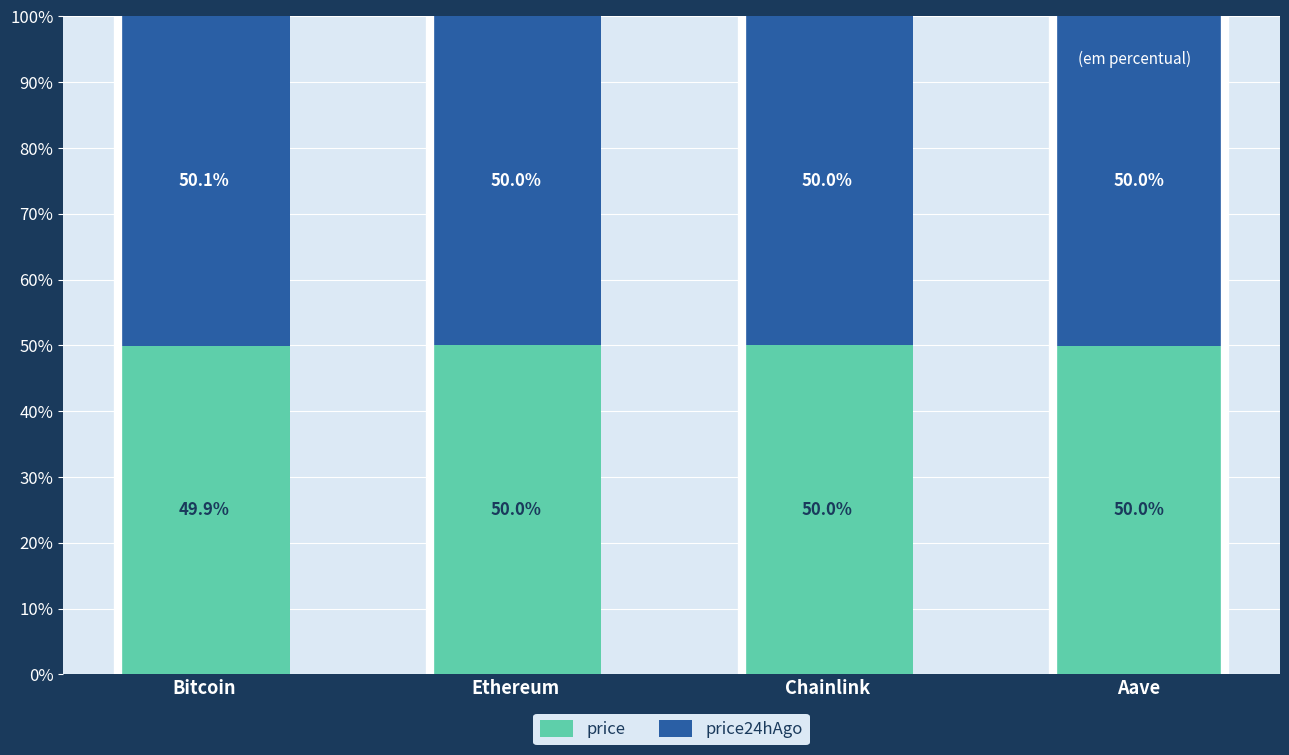

Read the price value at Chainlink.

50.0